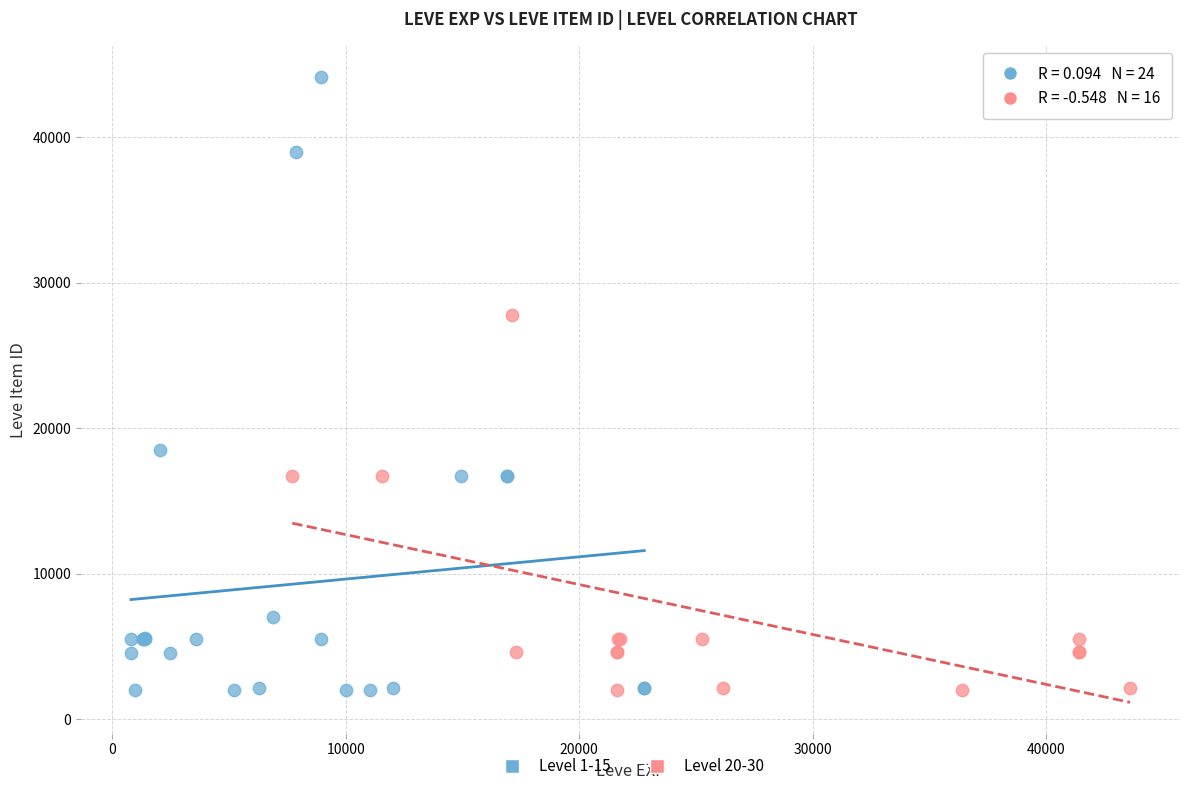

Which series has the widest spread of Y values?

Level 1-15